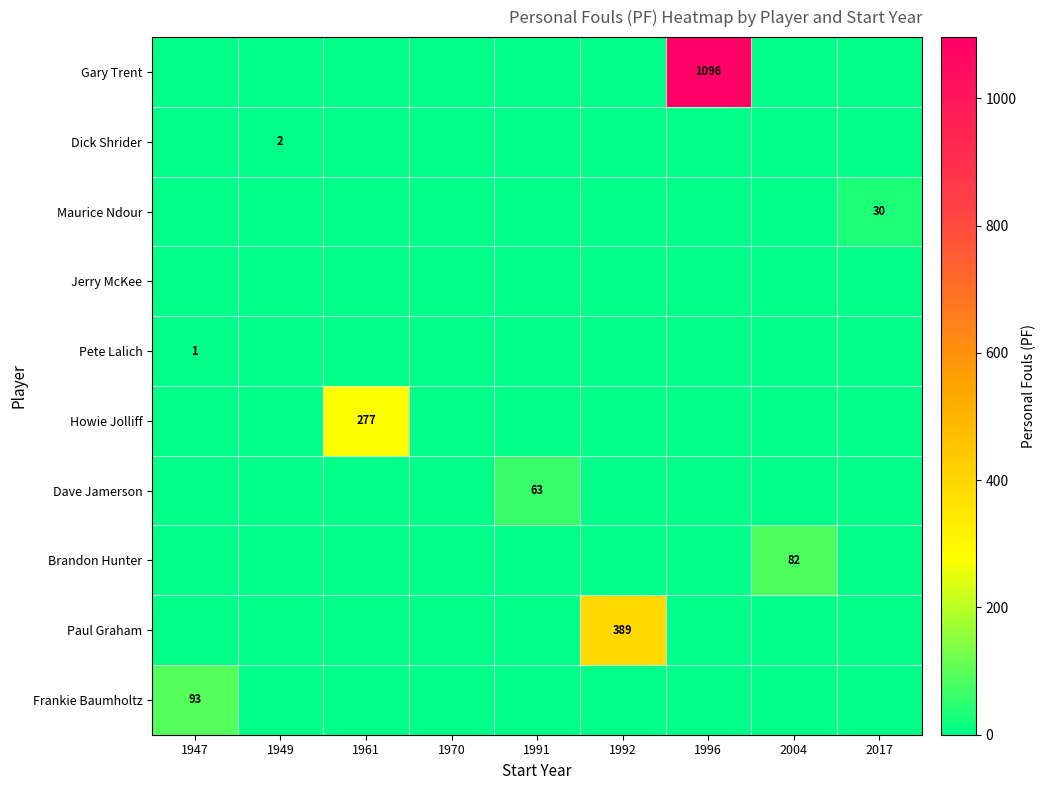

True or false: Pete Lalich has a value of 0 at 1947.

False